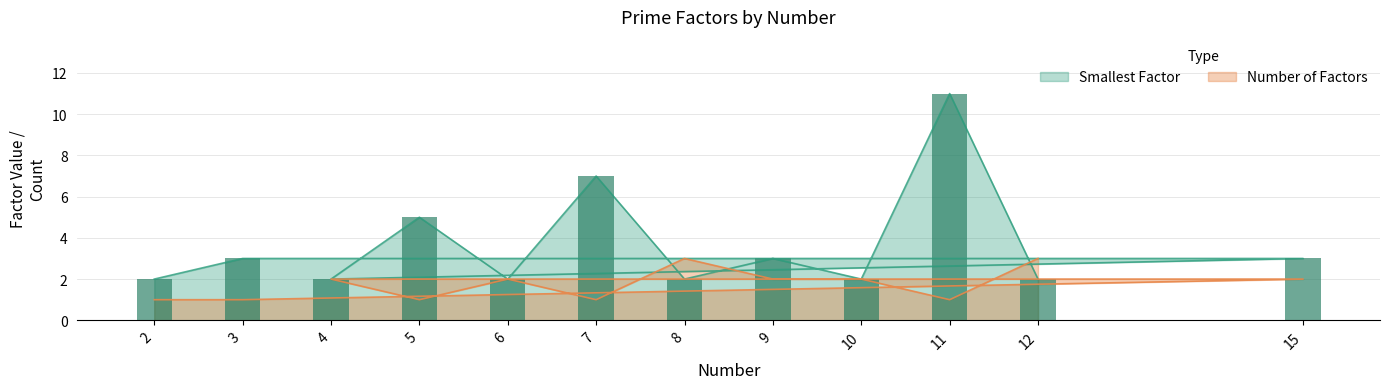

Count the number of categories in the chart.

12